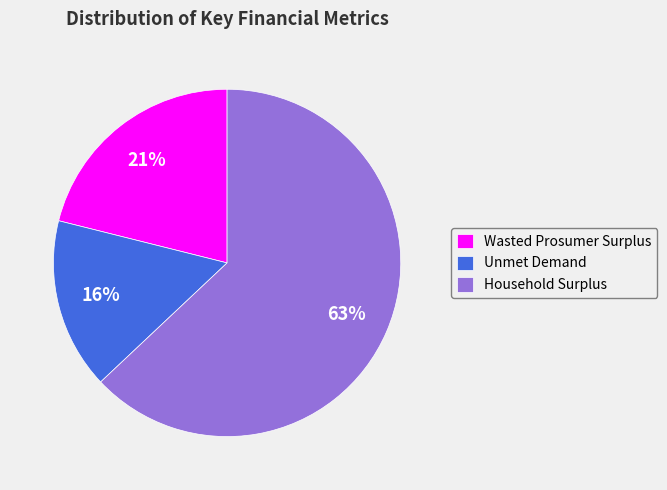

Which category has the smallest portion of the pie?

Unmet Demand